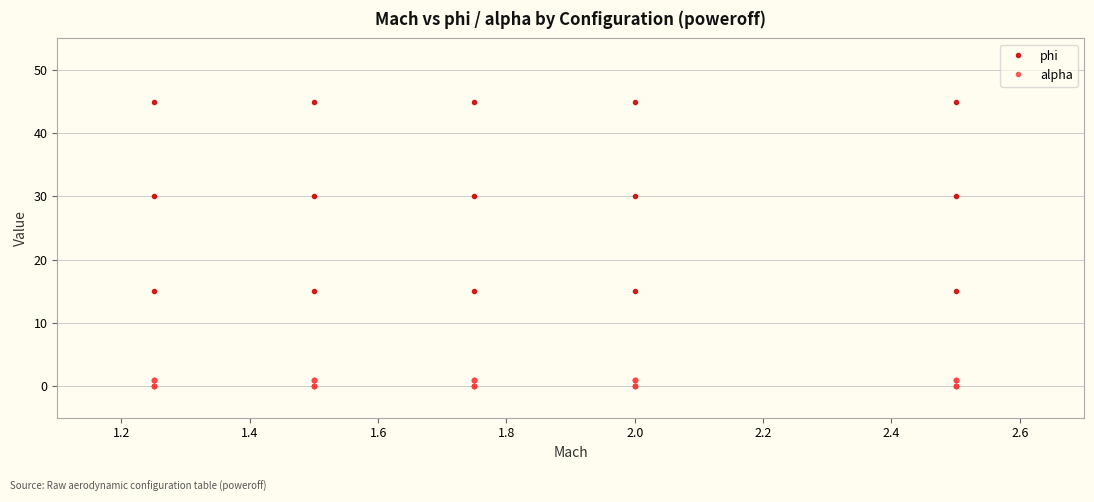

How many data points does each series have?

25